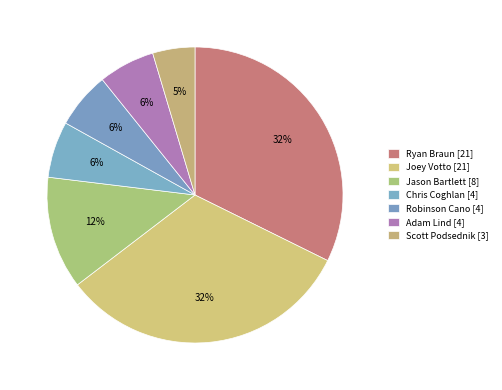

Count the number of slices in the pie.

7